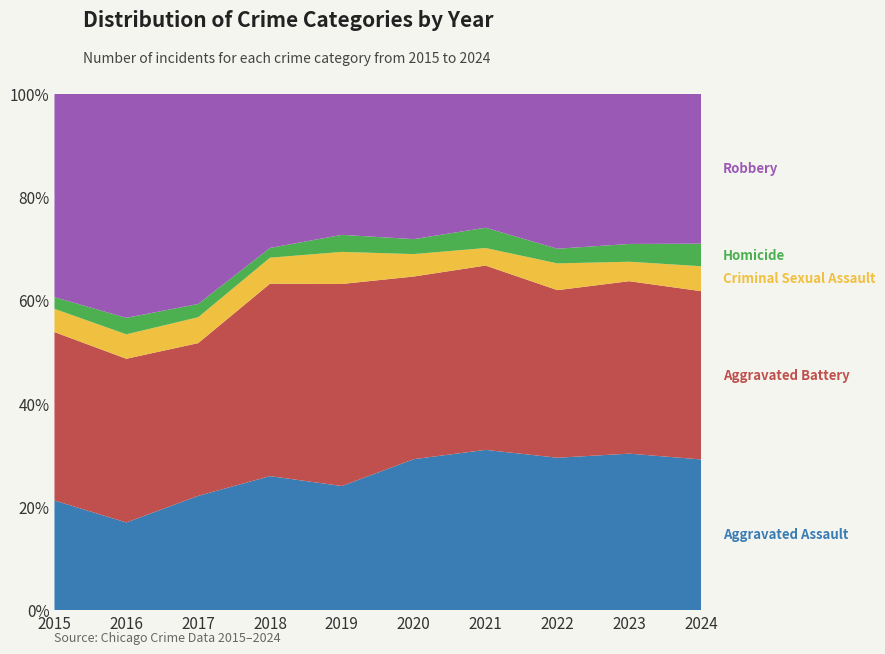

Reading left to right, extract all data points from this chart.

Aggravated Assault: 2015=160	2016=154	2017=207	2018=206	2019=197	2020=242	2021=292	2022=239	2023=273	2024=187
Aggravated Battery: 2015=246	2016=288	2017=277	2018=296	2019=321	2020=293	2021=336	2022=263	2023=301	2024=209
Criminal Sexual Assault: 2015=34	2016=43	2017=47	2018=40	2019=51	2020=36	2021=32	2022=42	2023=34	2024=31
Homicide: 2015=17	2016=29	2017=24	2018=15	2019=27	2020=24	2021=37	2022=23	2023=31	2024=28
Robbery: 2015=297	2016=394	2017=381	2018=237	2019=224	2020=233	2021=244	2022=243	2023=262	2024=186